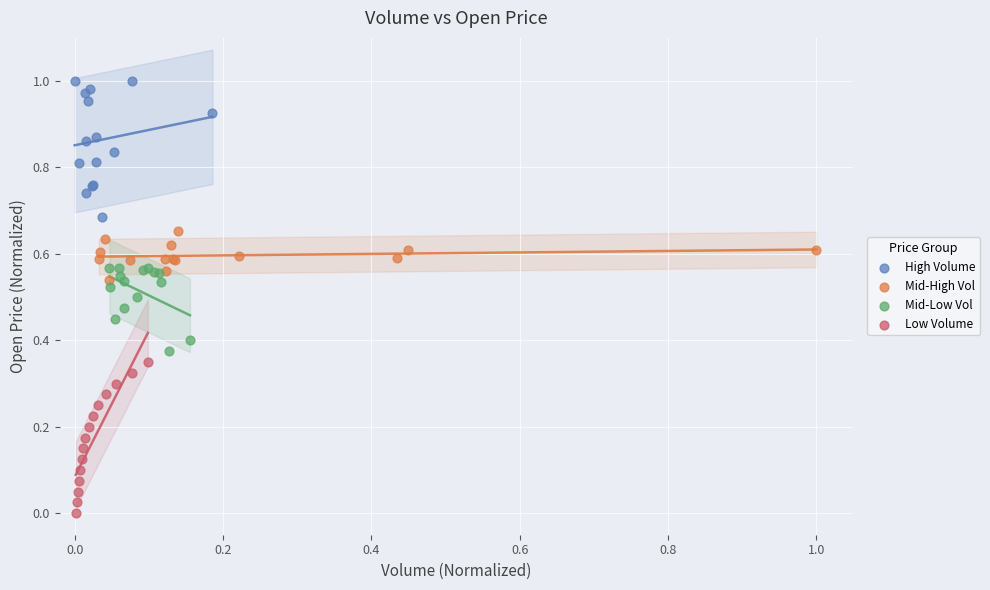

Which series reaches the maximum Y coordinate?

High Volume